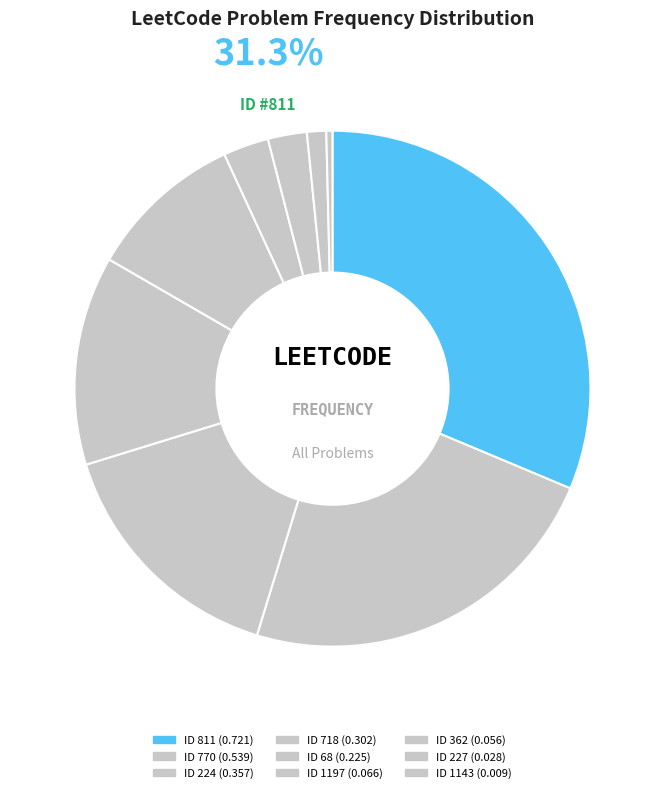

To the nearest percent, what portion does 68 represent?

10%